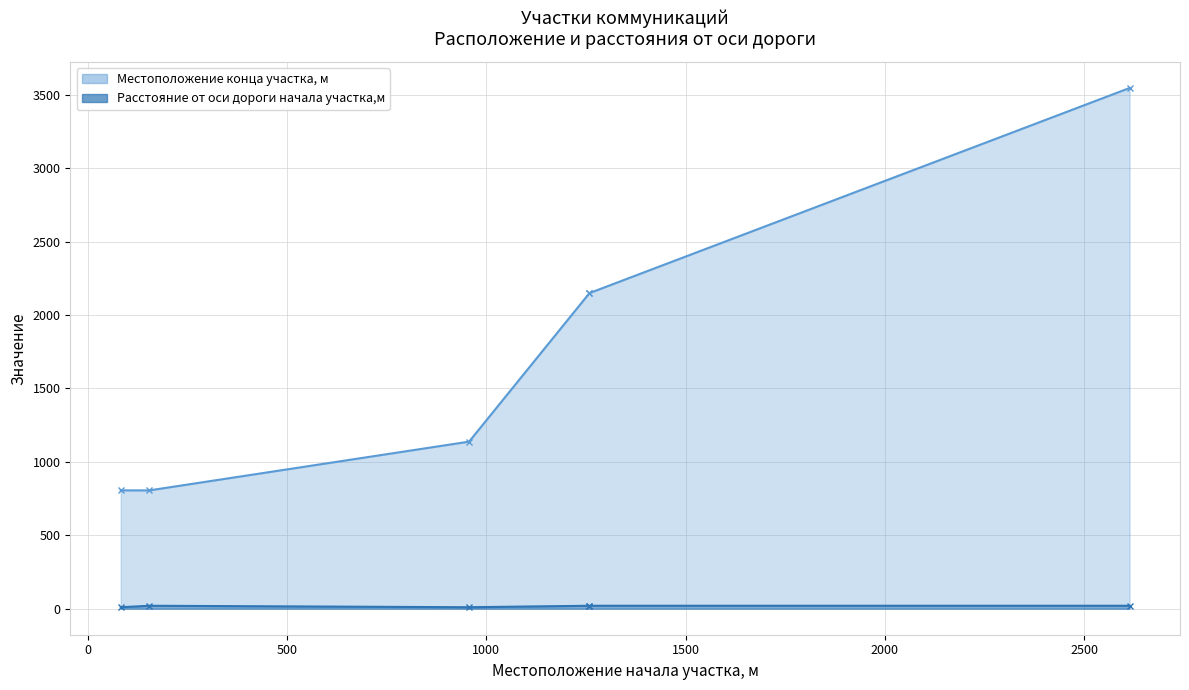

Between 500 and 1500, which series saw the biggest shift?

Местоположение конца участка, м (line)